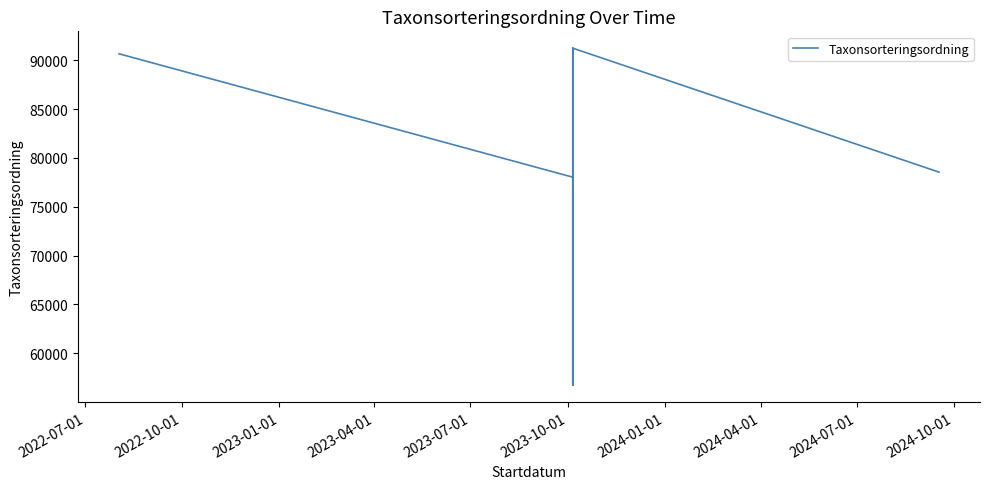

What is the sum of all values?

914630